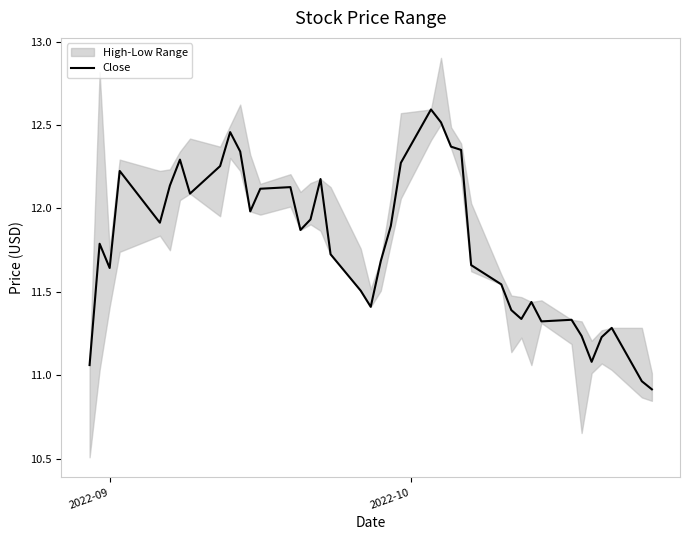

True or false: there are more than 0 points higher than both neighbors.

True